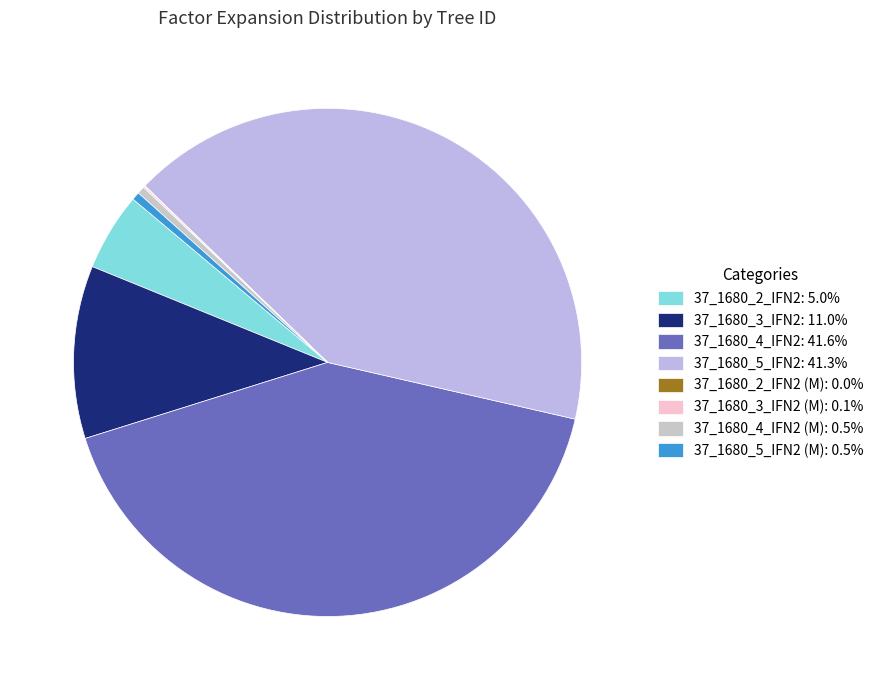

Rank the categories by value from lowest to highest.

37_1680_2_IFN2 (M), 37_1680_3_IFN2 (M), 37_1680_4_IFN2 (M), 37_1680_5_IFN2 (M), 37_1680_2_IFN2, 37_1680_3_IFN2, 37_1680_5_IFN2, 37_1680_4_IFN2